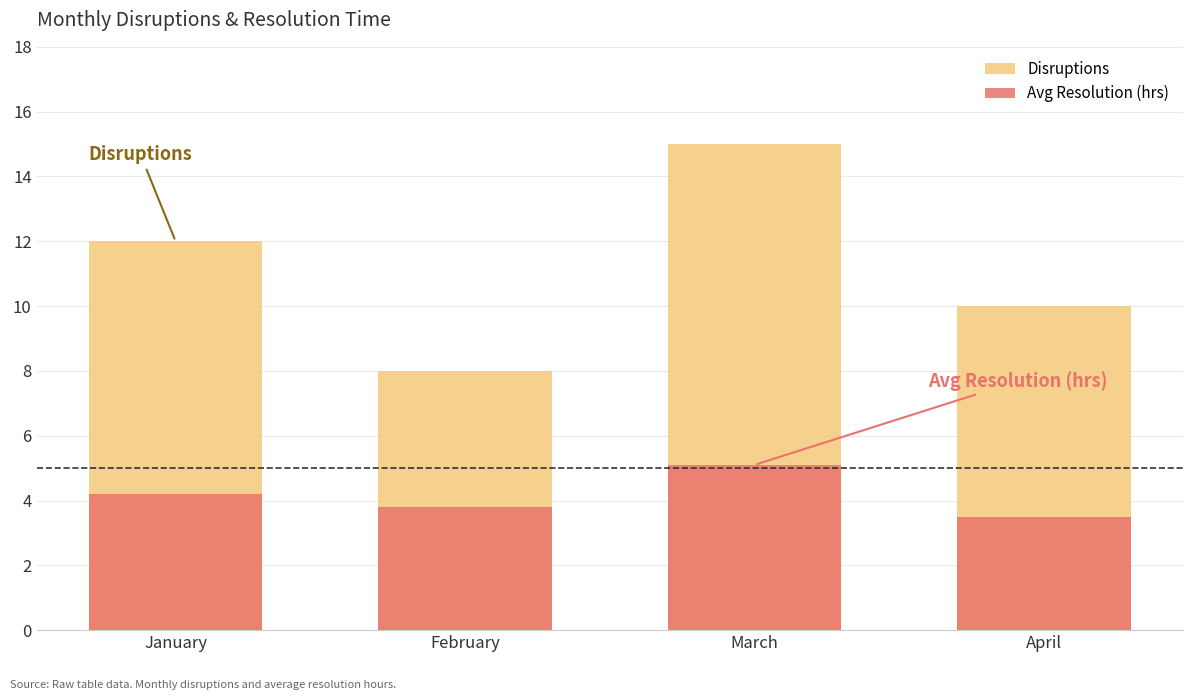

Rank the series at February from highest to lowest value.

Disruptions, Avg Resolution (hrs)